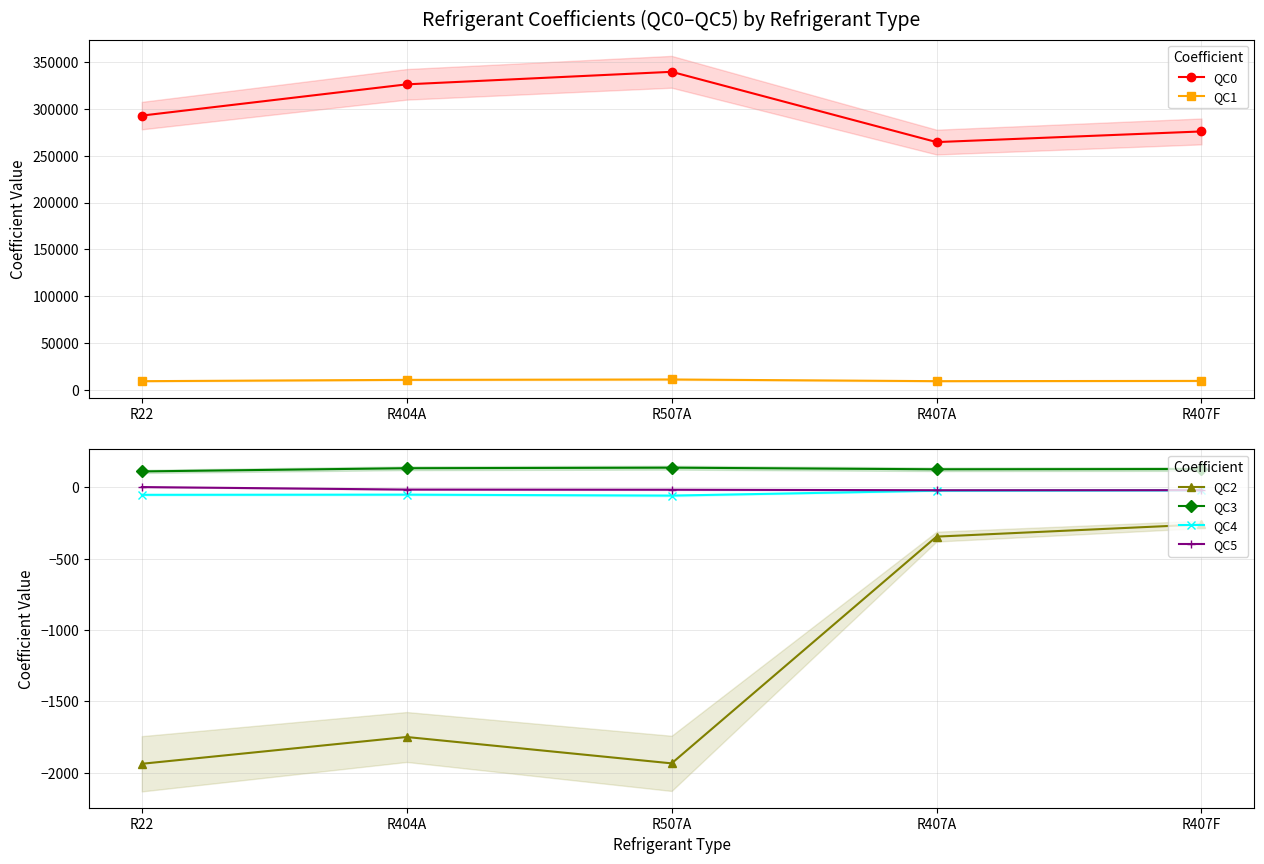

True or false: QC4 and QC2 intersect in this chart.

False